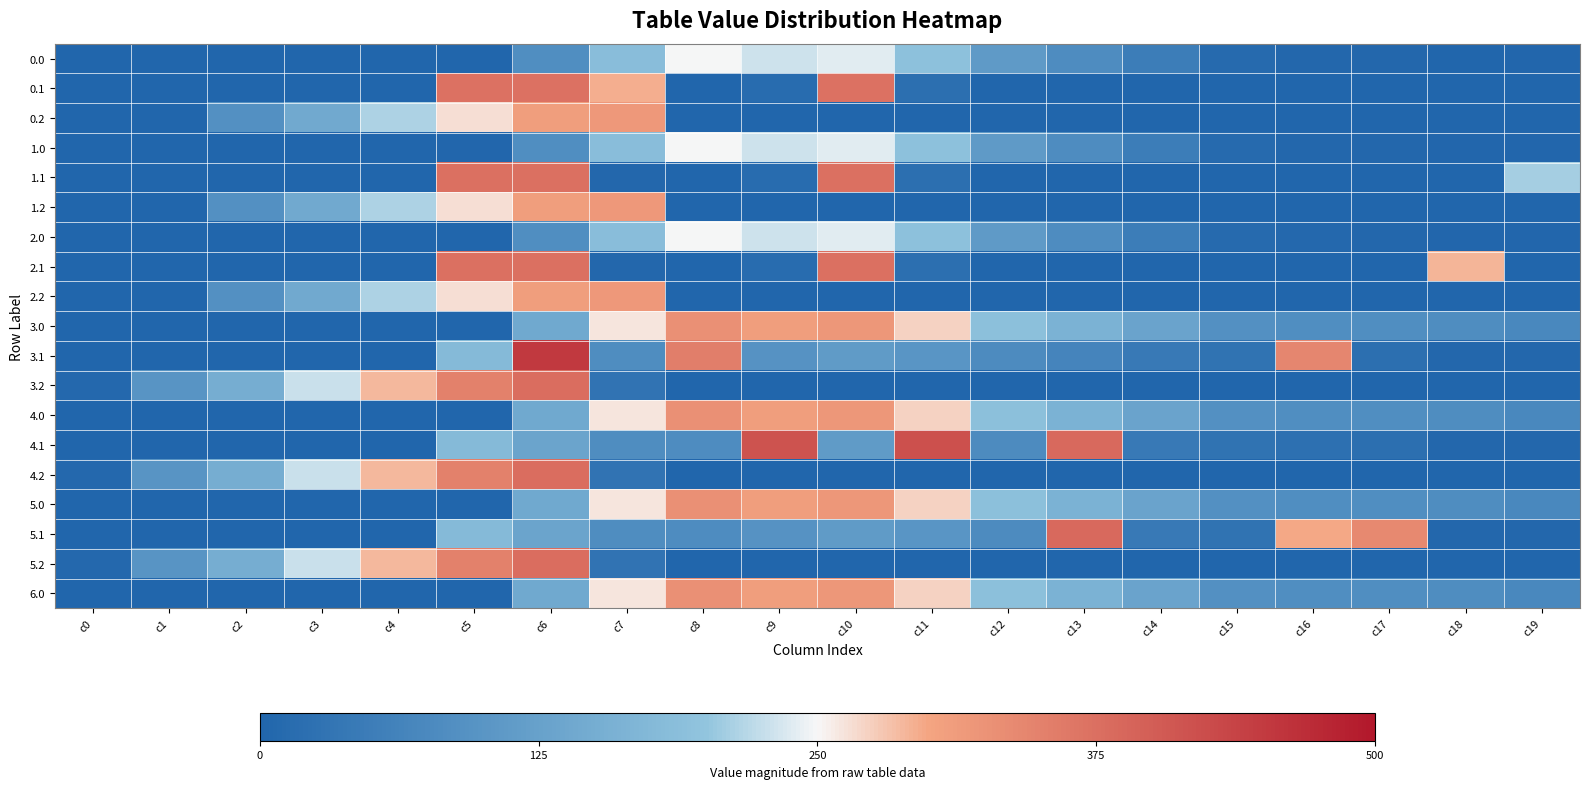

Which series has the largest range (max minus min)?

3.1